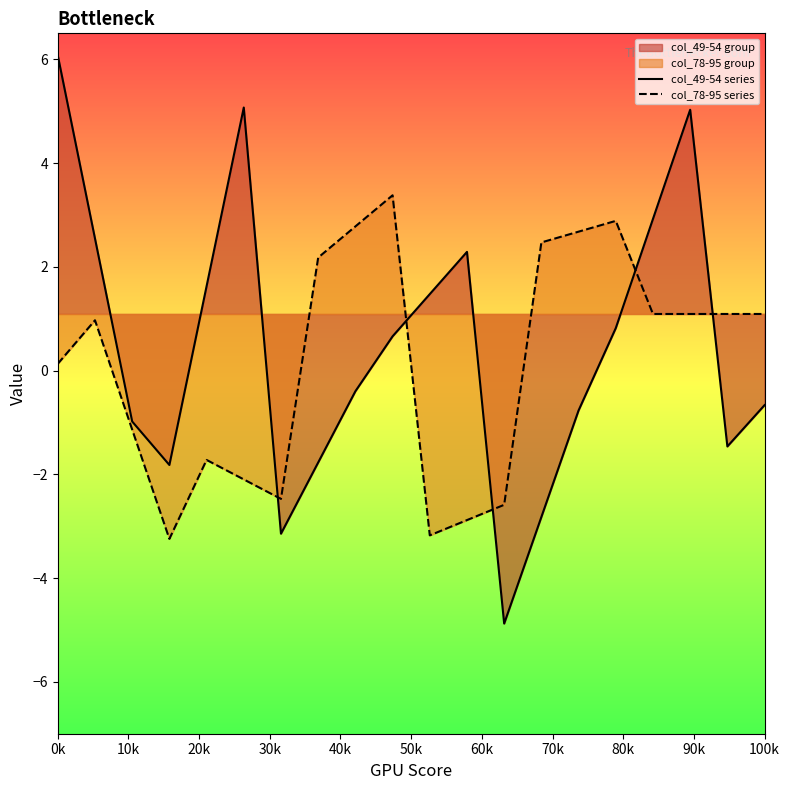

Which series has the widest spread of values?

col_49-54 series